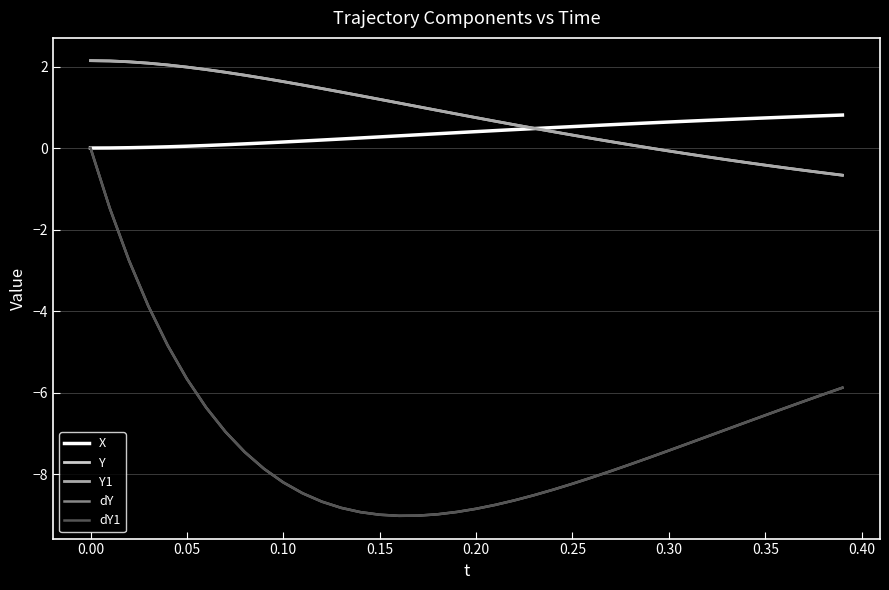

Is this an area chart (filled region under the line)?

No